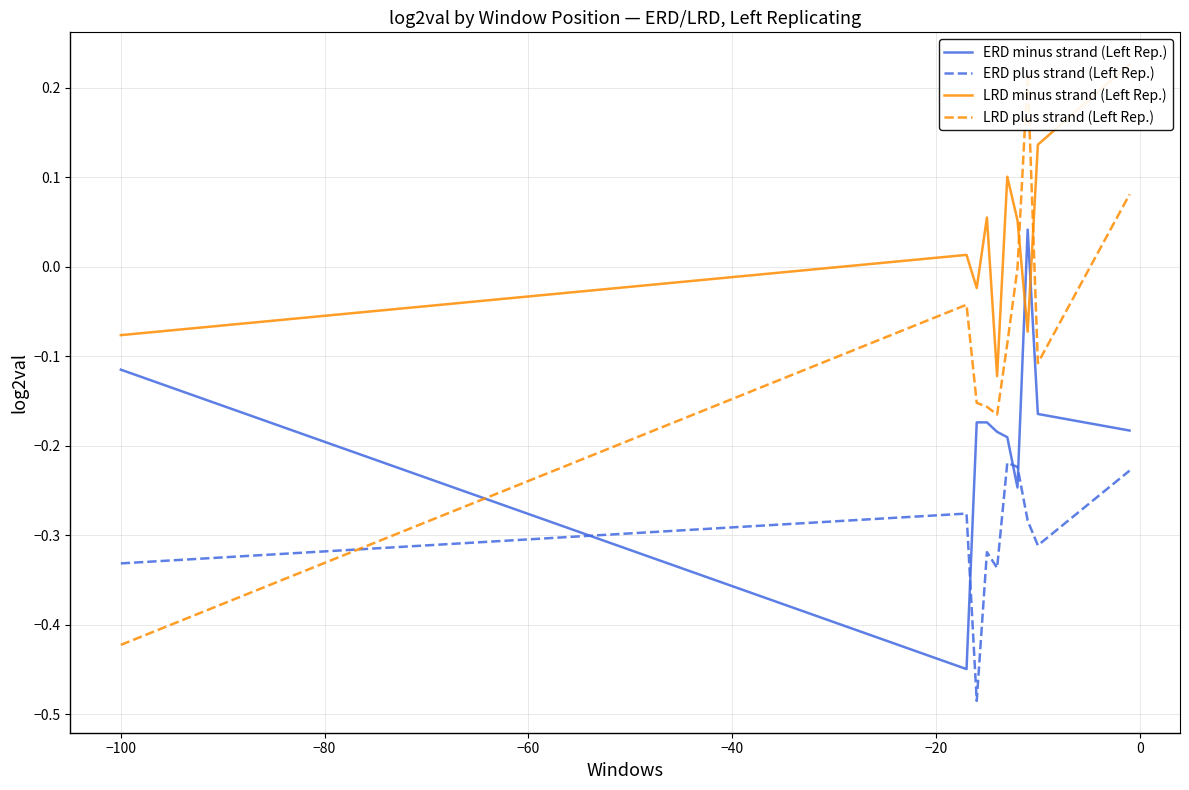

Which series ends up on top after the final intersection of LRD minus strand (Left Rep.) and ERD minus strand (Left Rep.)?

LRD minus strand (Left Rep.)